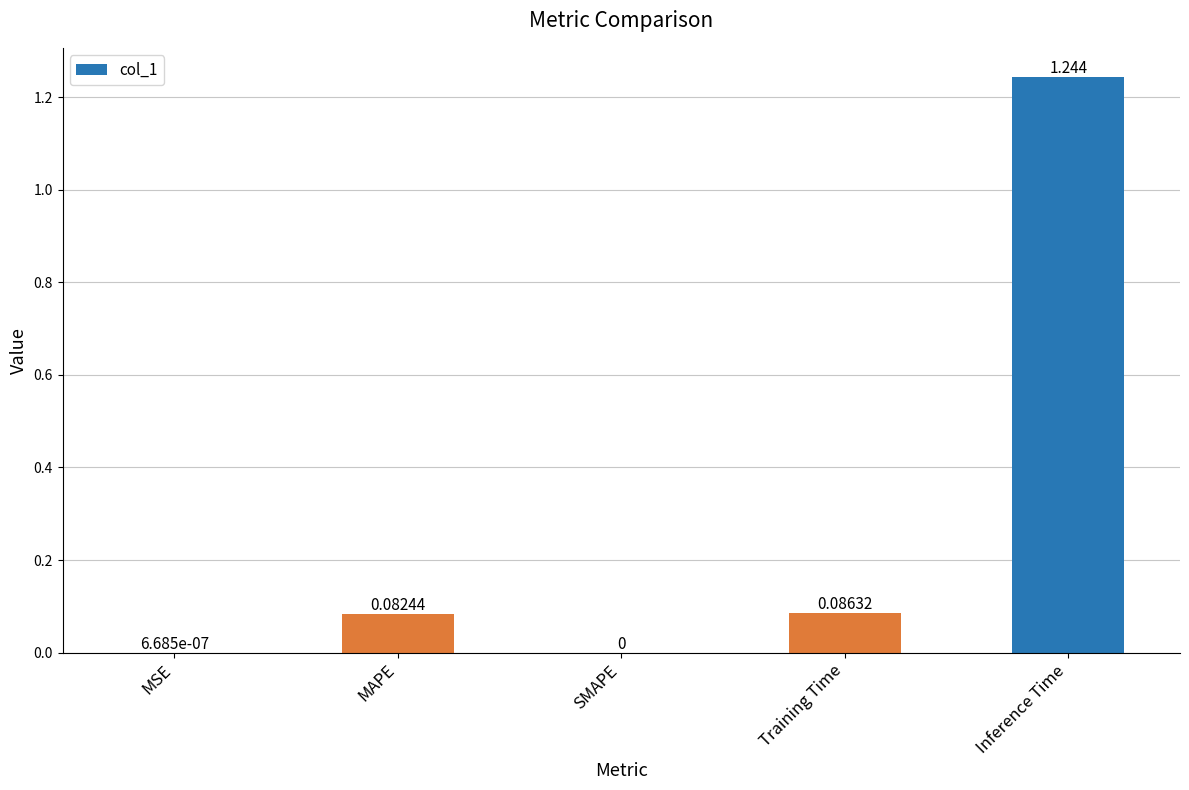

Between Training Time and SMAPE, which is larger?

Training Time